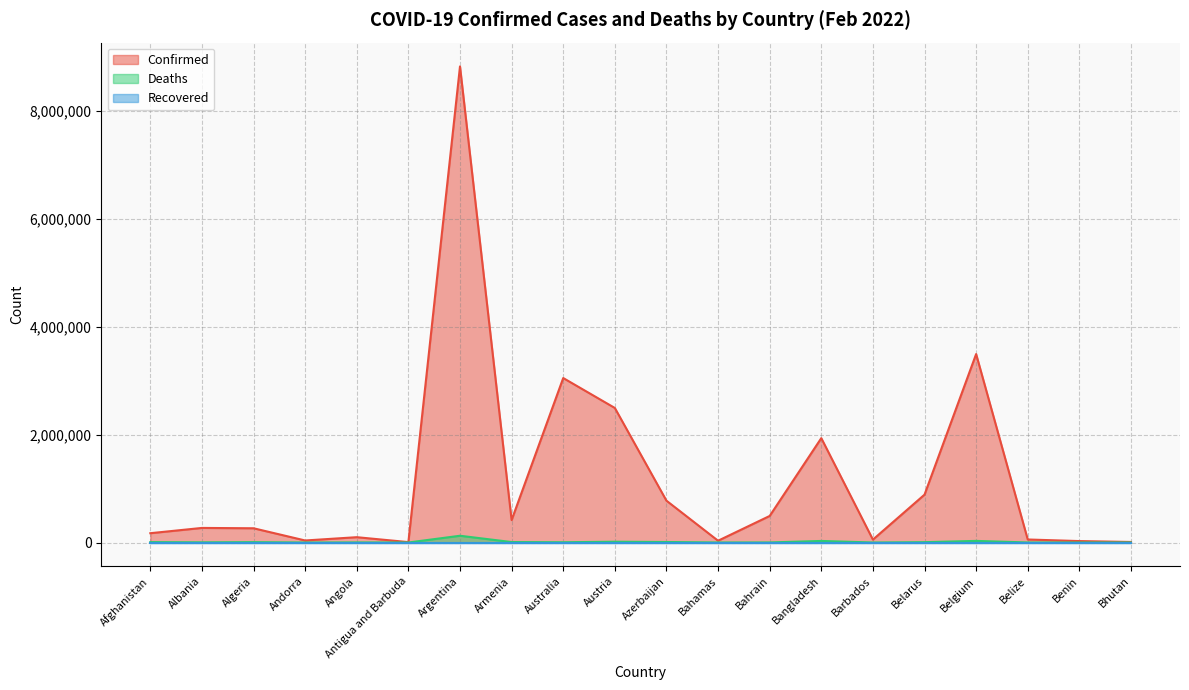

Which category has the lowest value across all series?

Bhutan